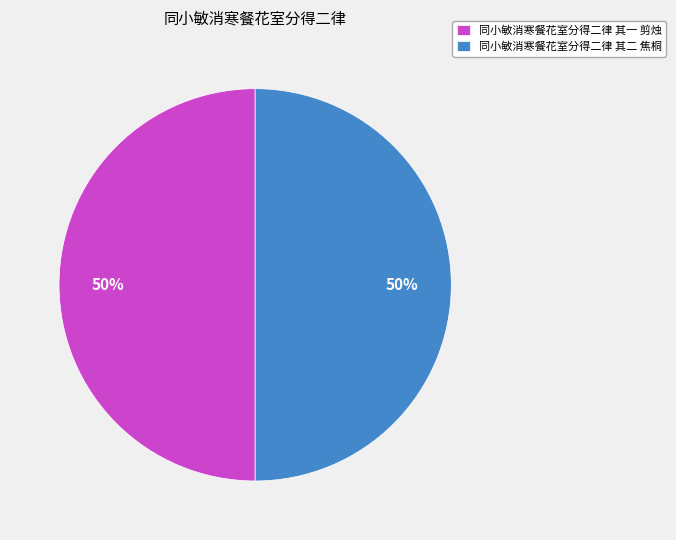

How many slices are in this pie chart?

2